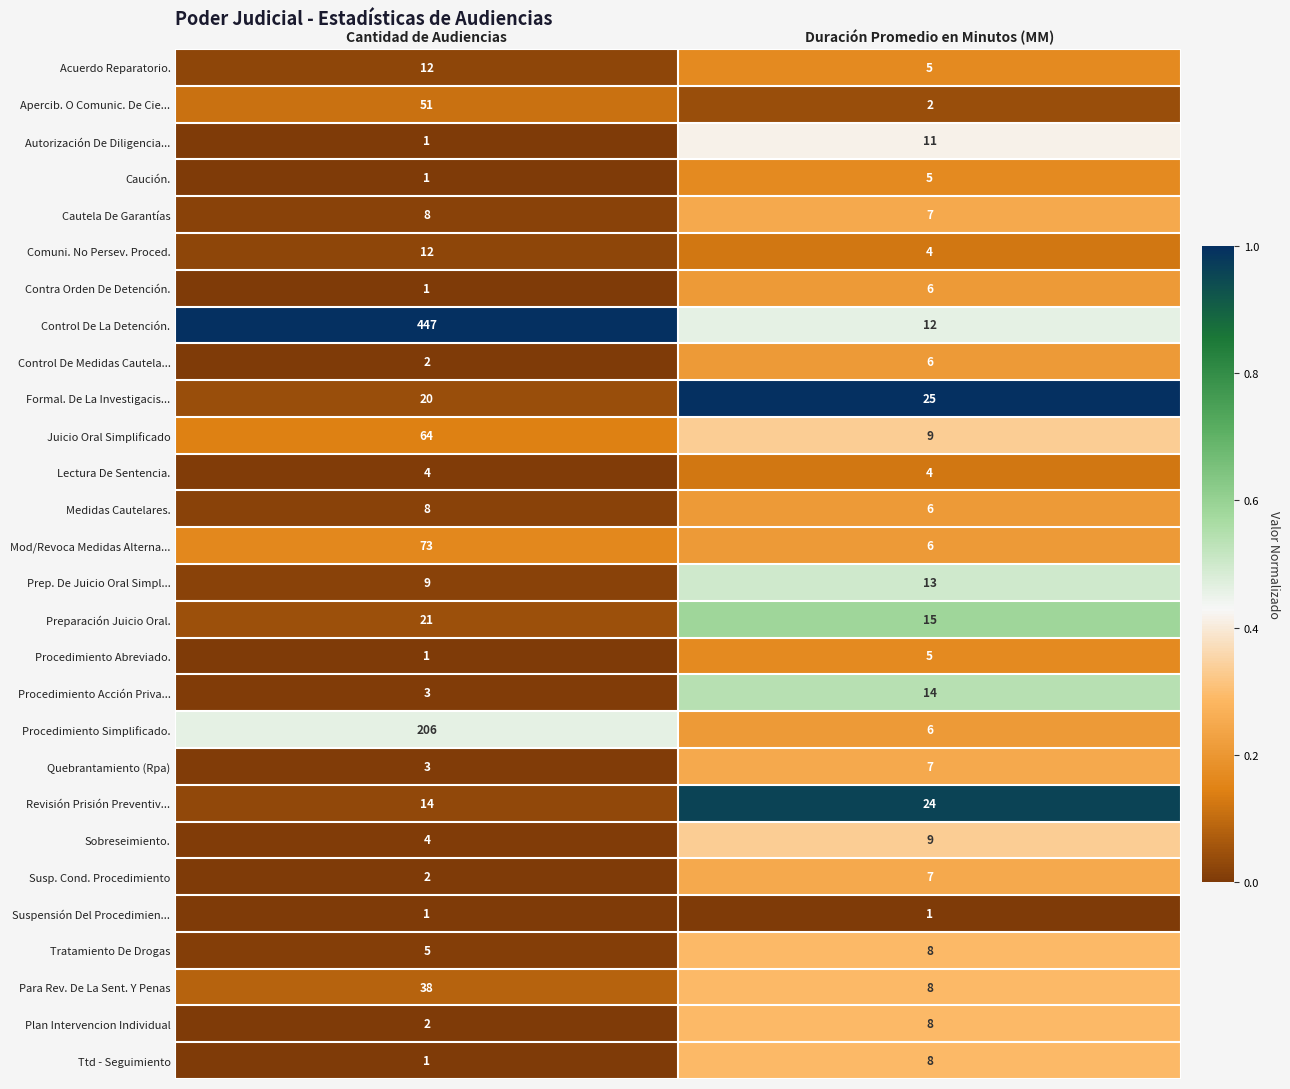

What is the average value of the Prep. De Juicio Oral Simpl... series?

11